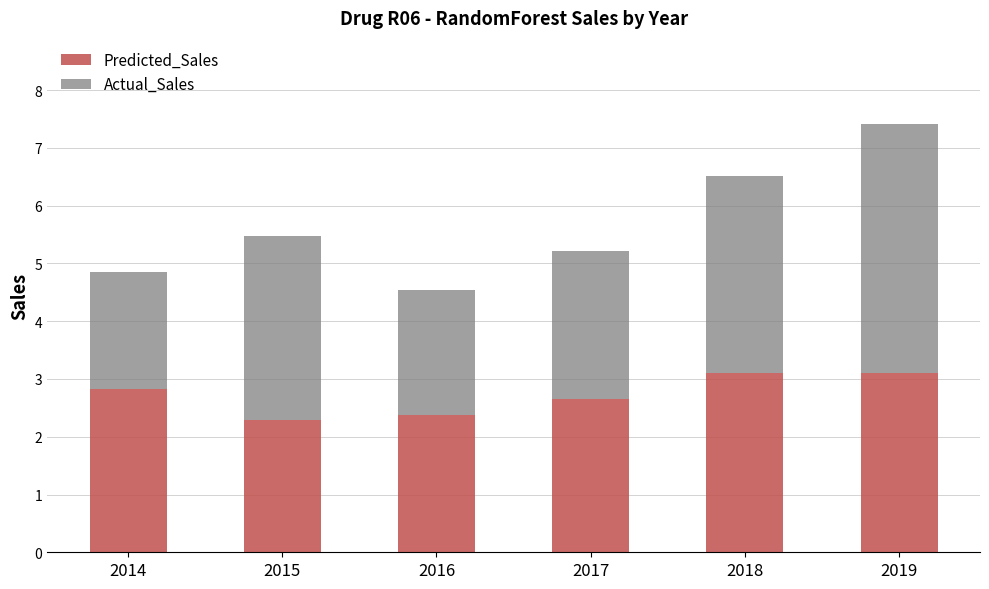

What is the total value across all series at 2018?

6.5